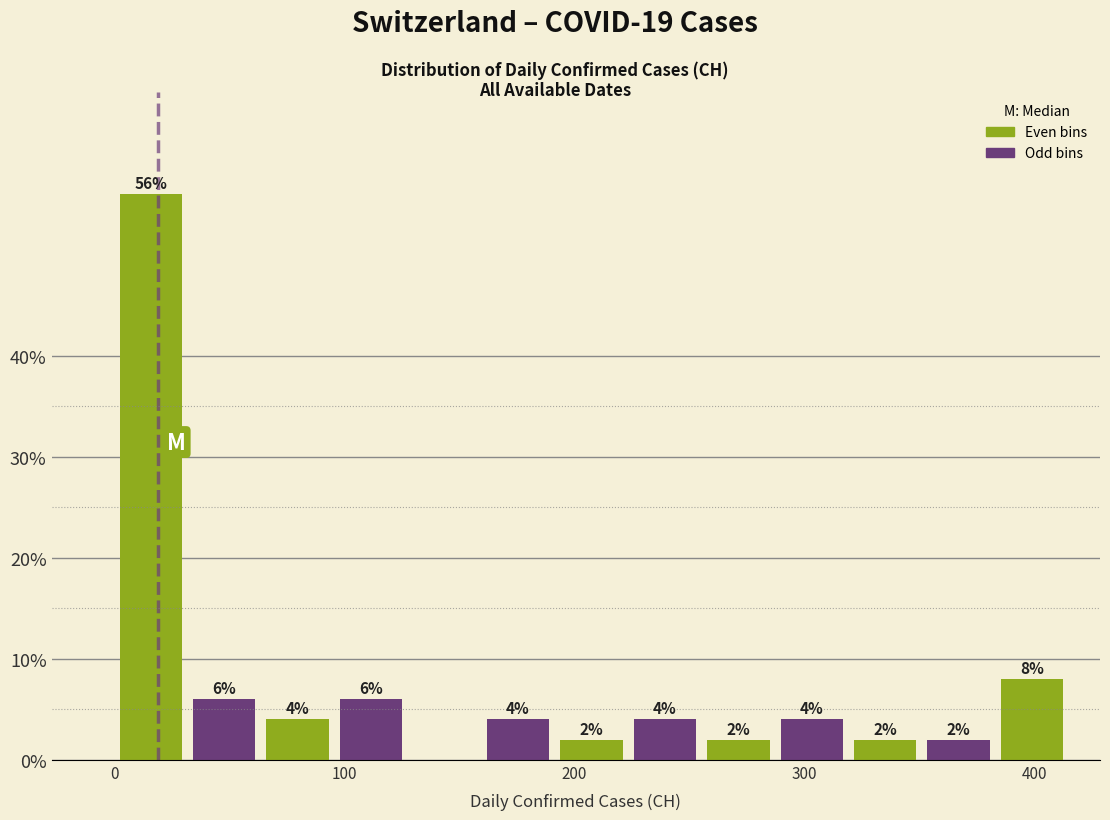

Read against the x-axis, roughly where is the centre of the tallest bar?

20